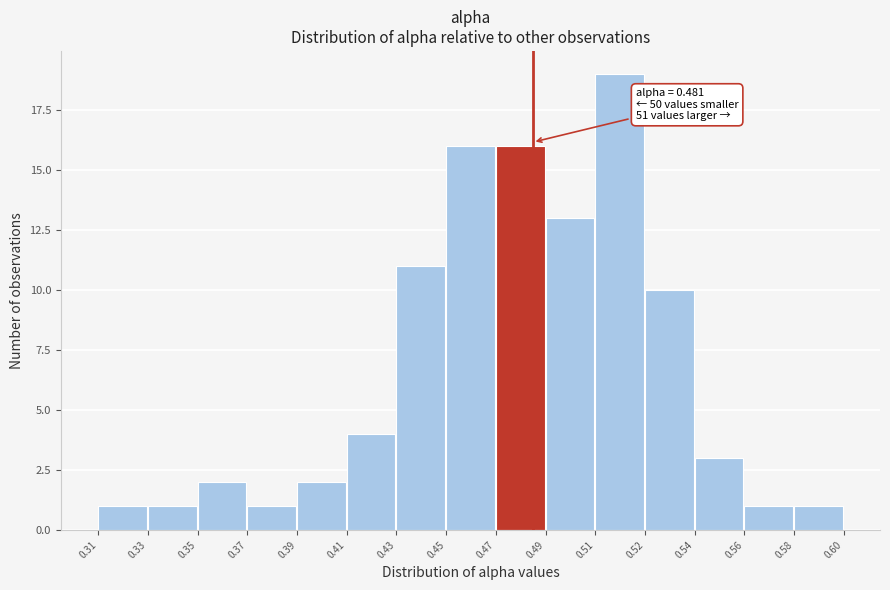

Reading right to left, transcribe all the data shown in this chart.

0.58=1	0.56=1	0.54=3	0.52=10	0.51=19	0.49=13	0.47=16	0.45=16	0.43=11	0.41=4	0.39=2	0.37=1	0.35=2	0.33=1	0.31=1